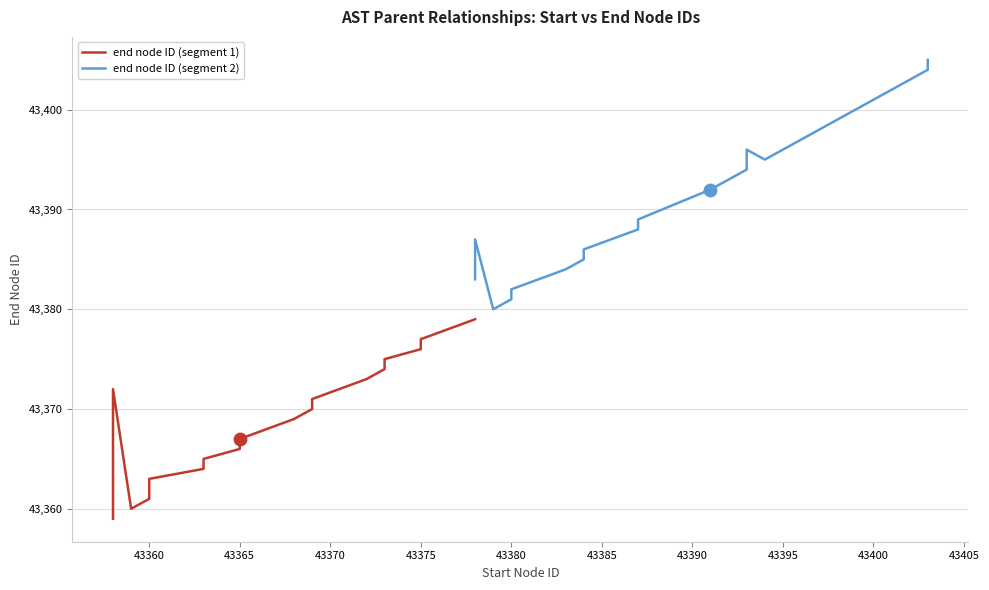

Which series has the largest total across all categories?

end node ID (segment 2)